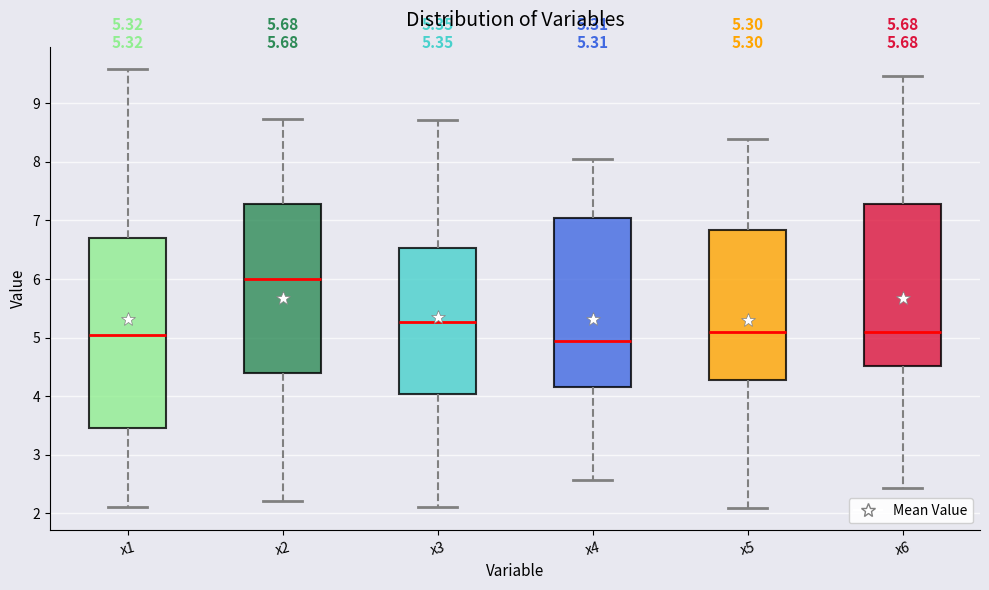

Which box's median line is the highest?

x2